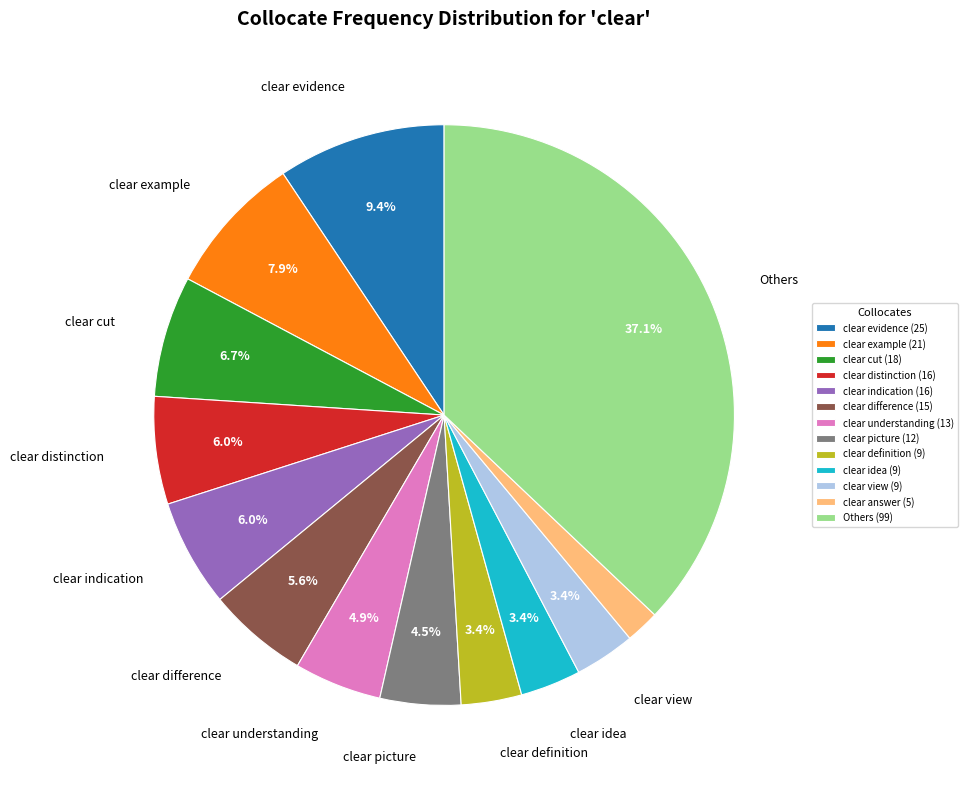

Between clear cut (18) and clear indication (16), which is larger?

clear cut (18)